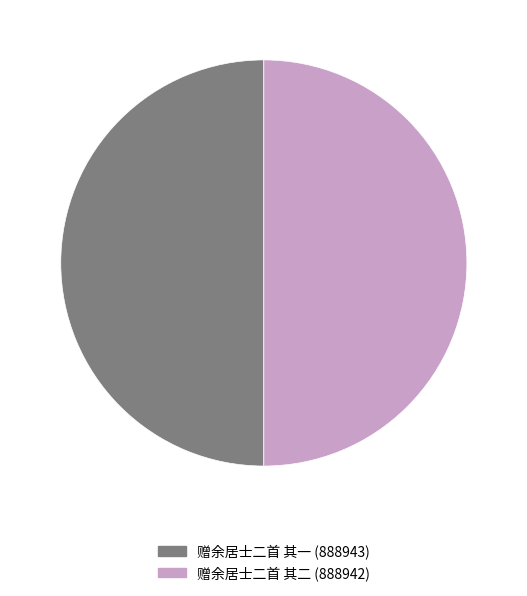

Count the number of slices in the pie.

2